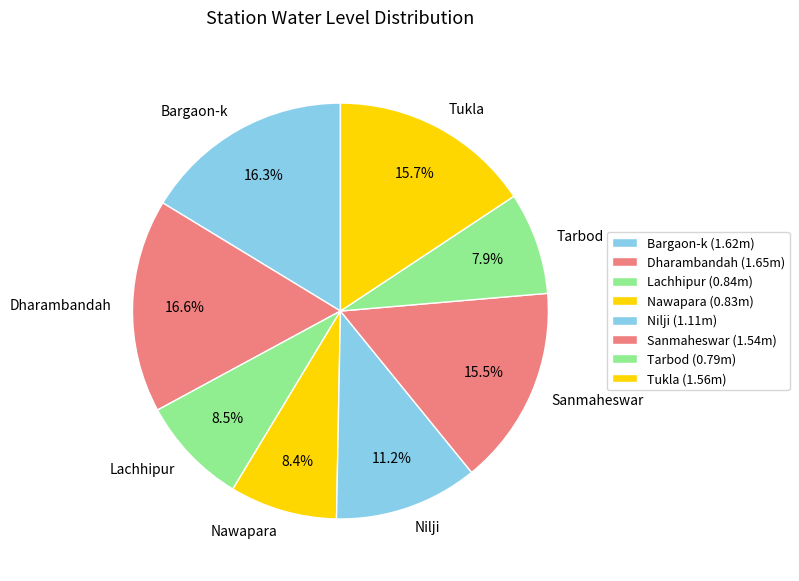

Is it true that Nawapara is 8% of the pie?

True